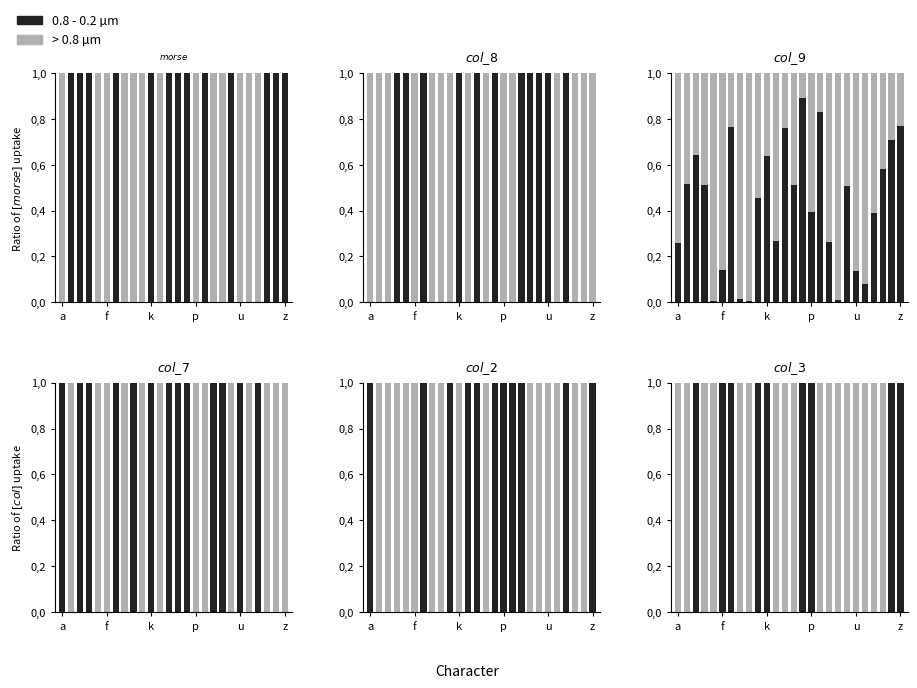

Between f and 8, which series saw the biggest shift?

> 0.8 µm